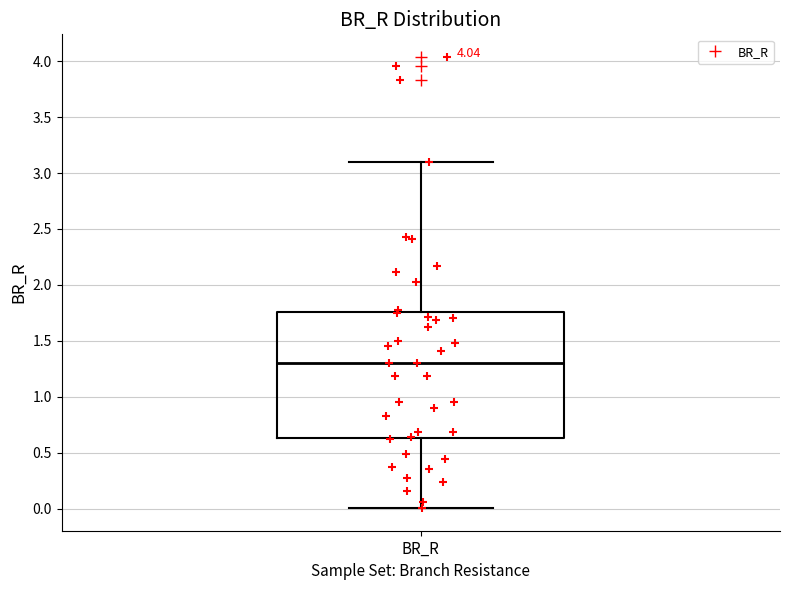

Transcribe this box plot: give where the median line is, the range the box spans, and where the two whiskers end, as read against the y-axis. The values are not printed on the chart, so give them approximately, as read against the axis.

median 1.30, box 0.65 to 1.75, whiskers 0.00 to 3.10